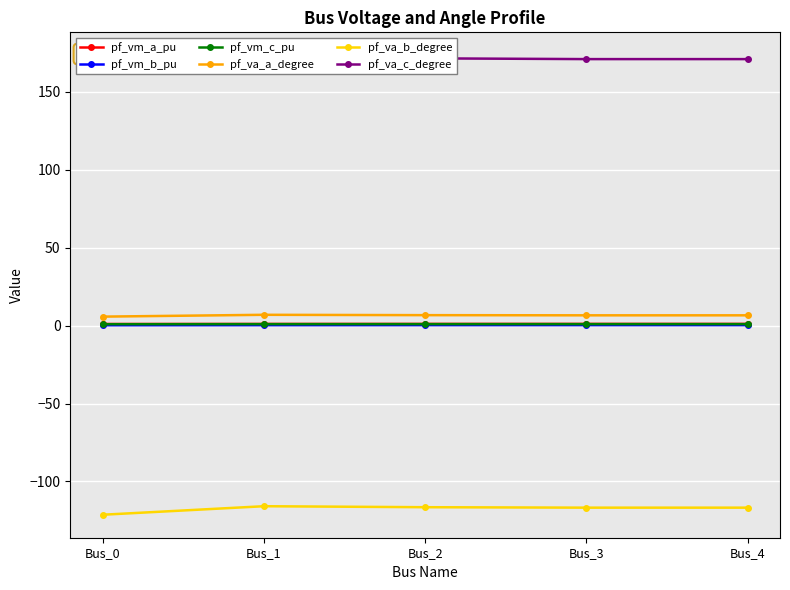

What is the value of the pf_va_b_degree point at the 5th from the left?

-116.8